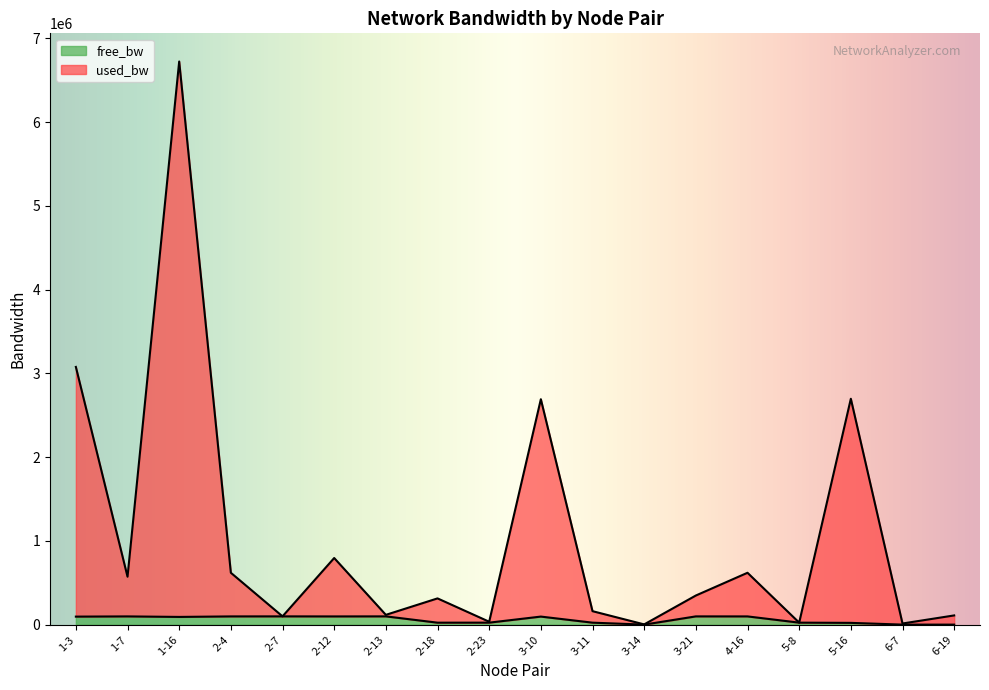

What is the minimum value shown in the chart?

1440.2